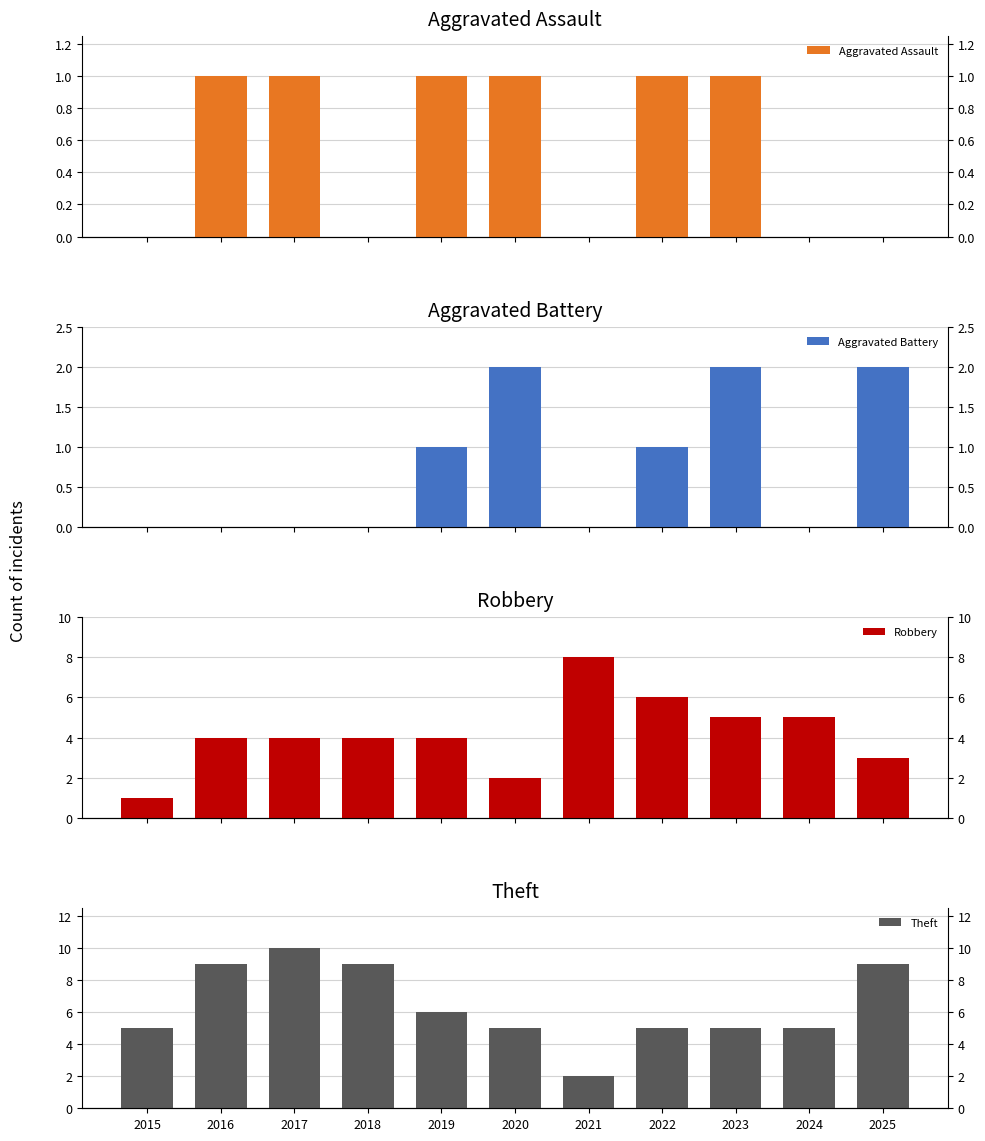

How many values in the Robbery series are below 4?

3